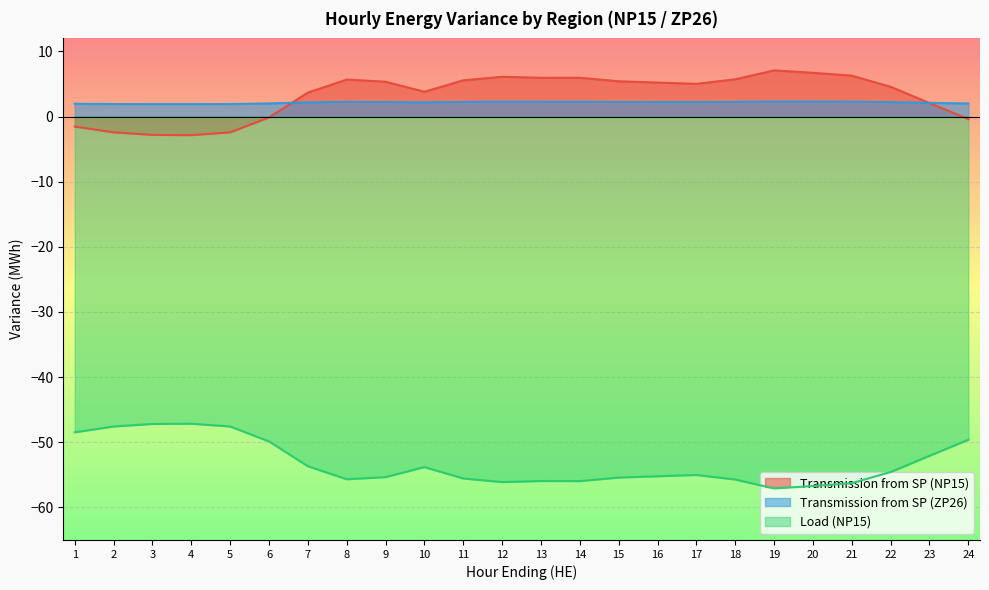

True or false: Transmission from SP (ZP26) and Transmission from SP (NP15) cross at least once.

True